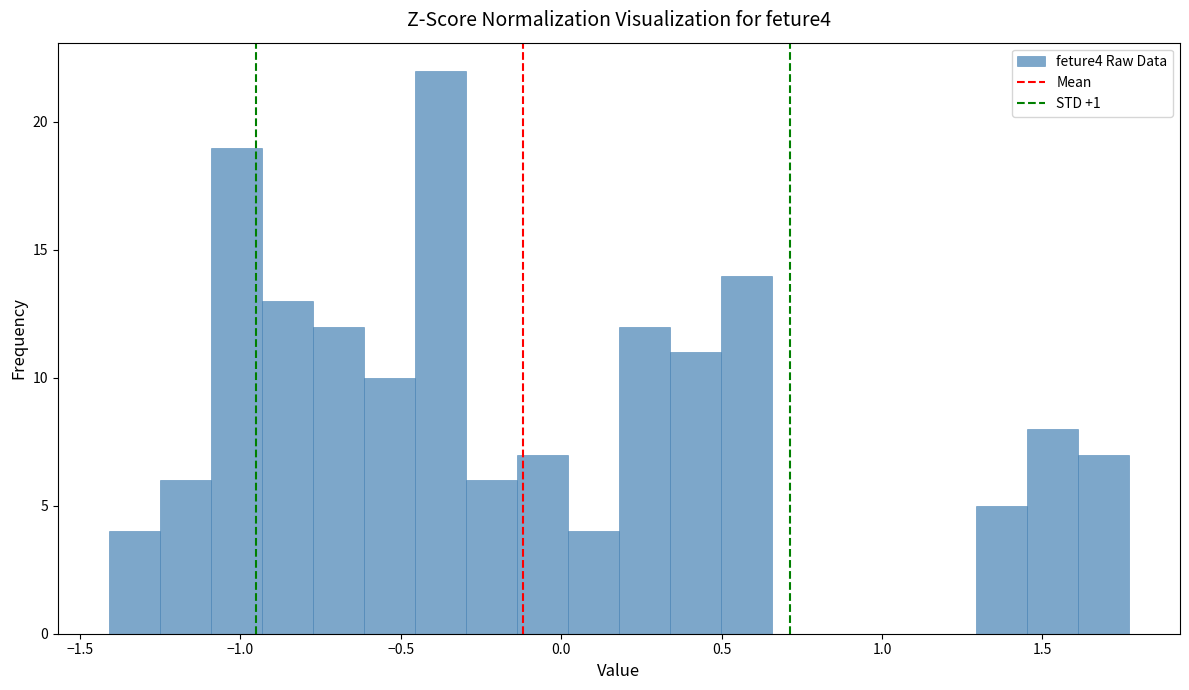

Read against the x-axis, roughly where is the centre of the tallest bar?

-0.40